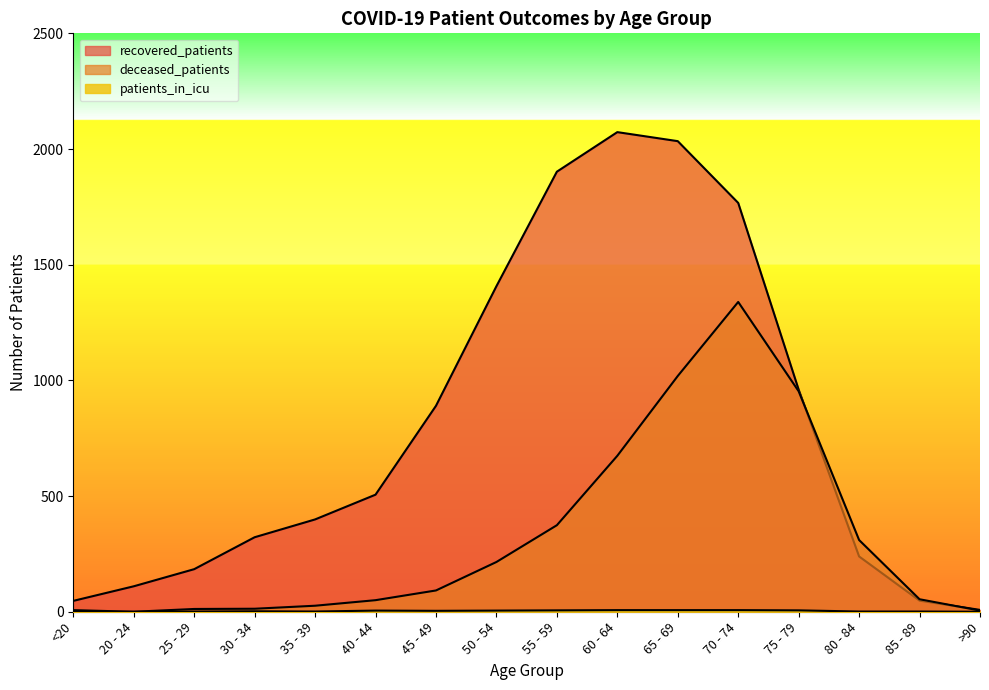

What is the sum of the recovered_patients values at >90 and 40 - 44?

514